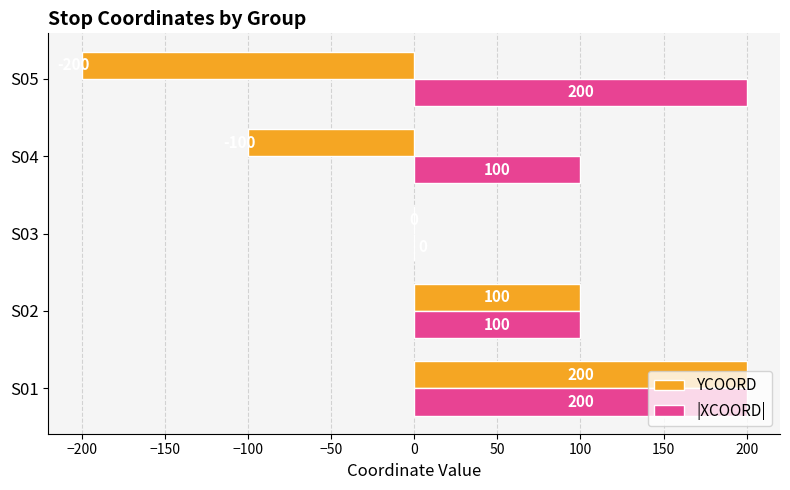

What are all the series names shown in the legend?

YCOORD, |XCOORD|